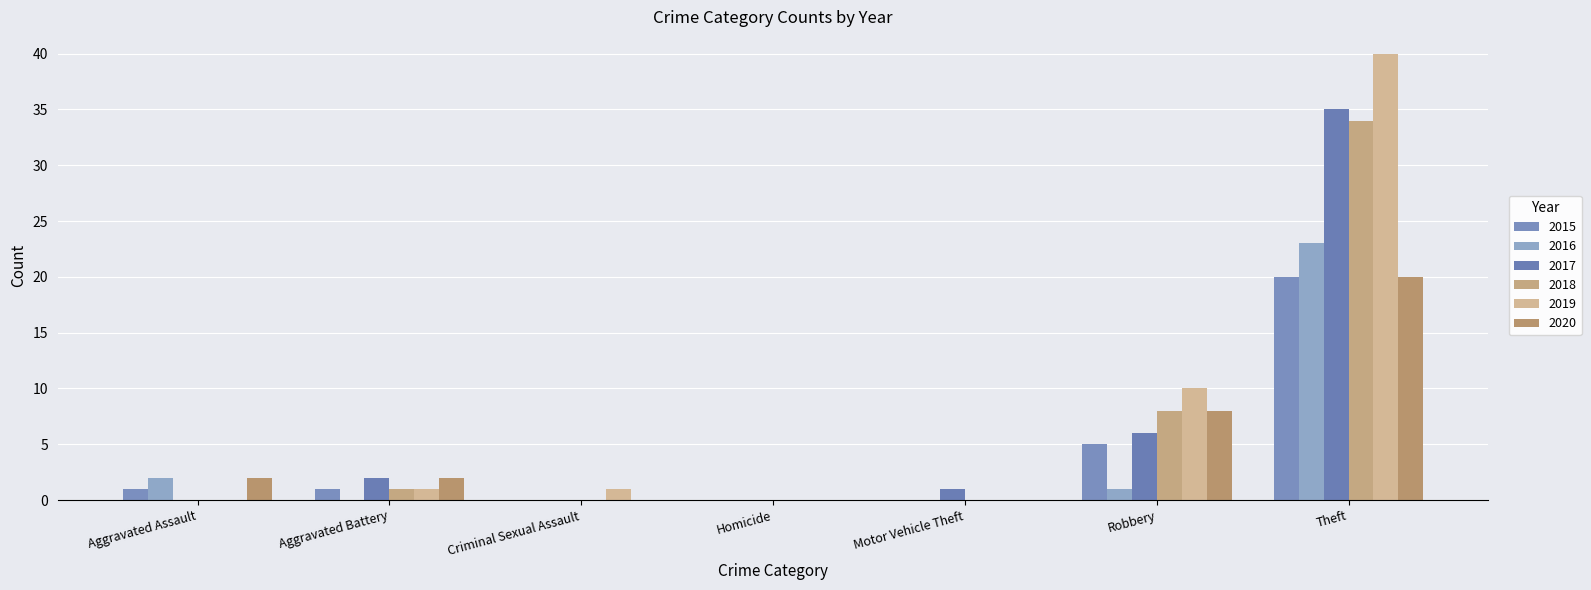

The value of 2020 at Criminal Sexual Assault is 0. True or false?

True